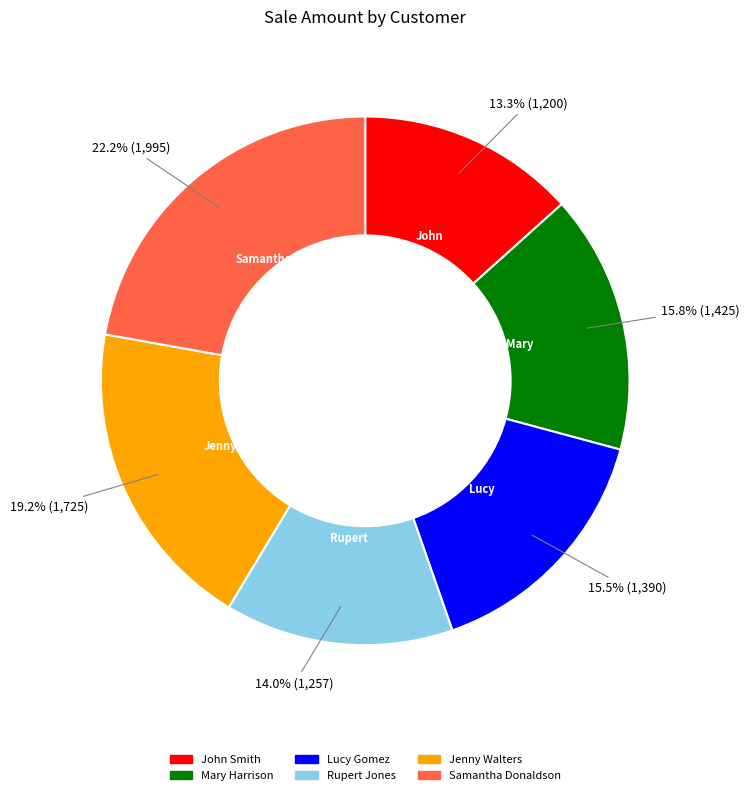

Between Mary Harrison and Jenny Walters, which is larger?

Jenny Walters